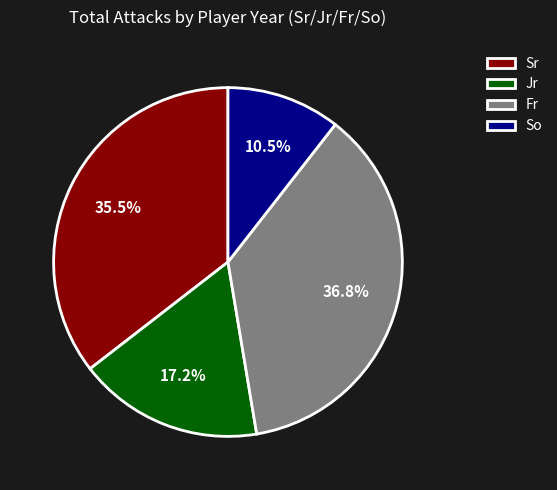

Does any single category account for the majority?

No